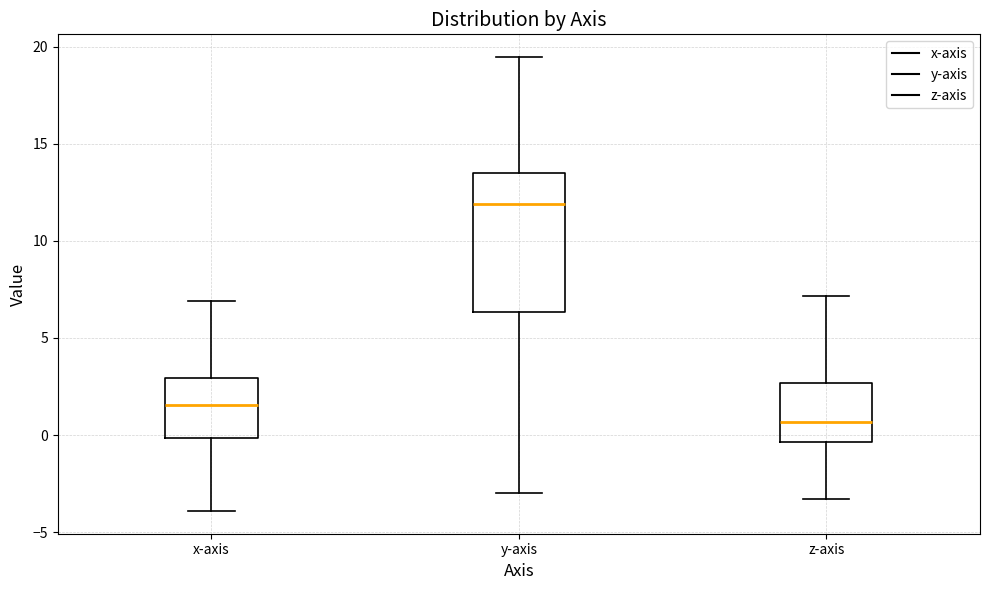

Comparing the boxes themselves (not the whiskers), which one is the tallest?

y-axis